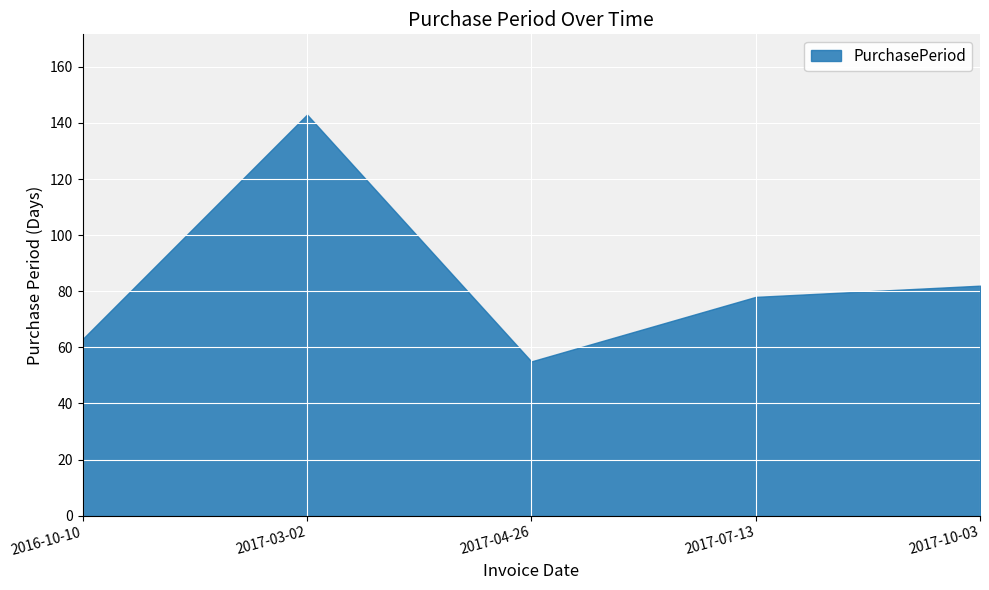

What is the greatest value displayed?

143